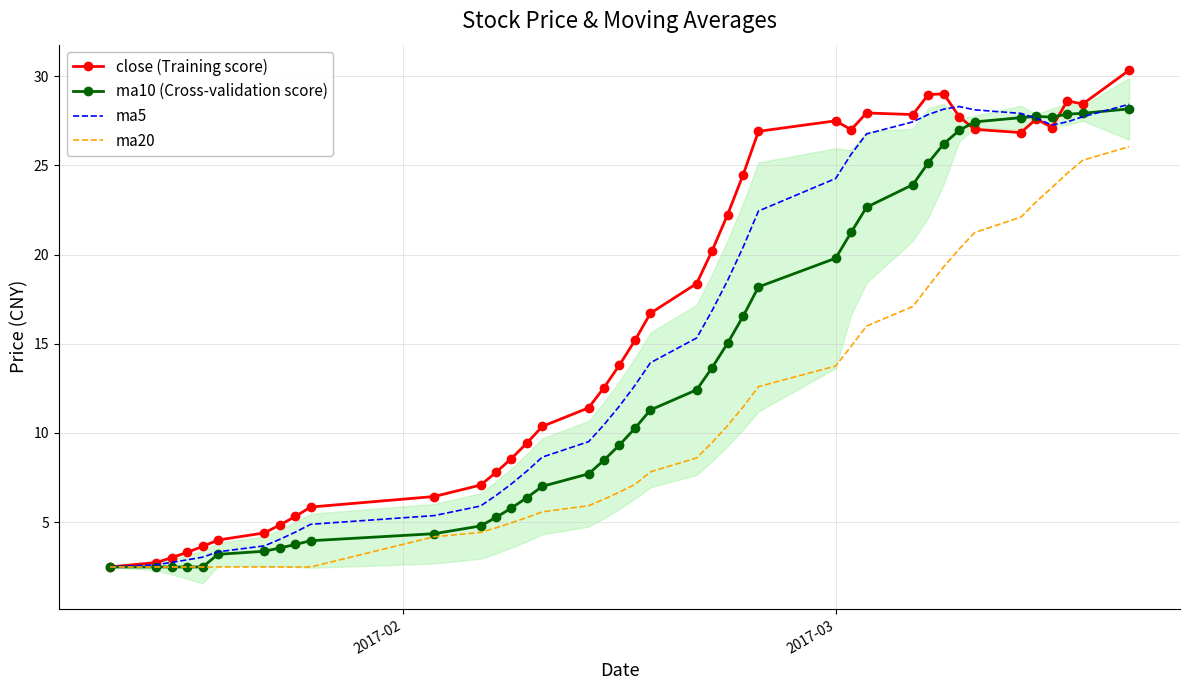

What is the maximum value for ma20?

26.0